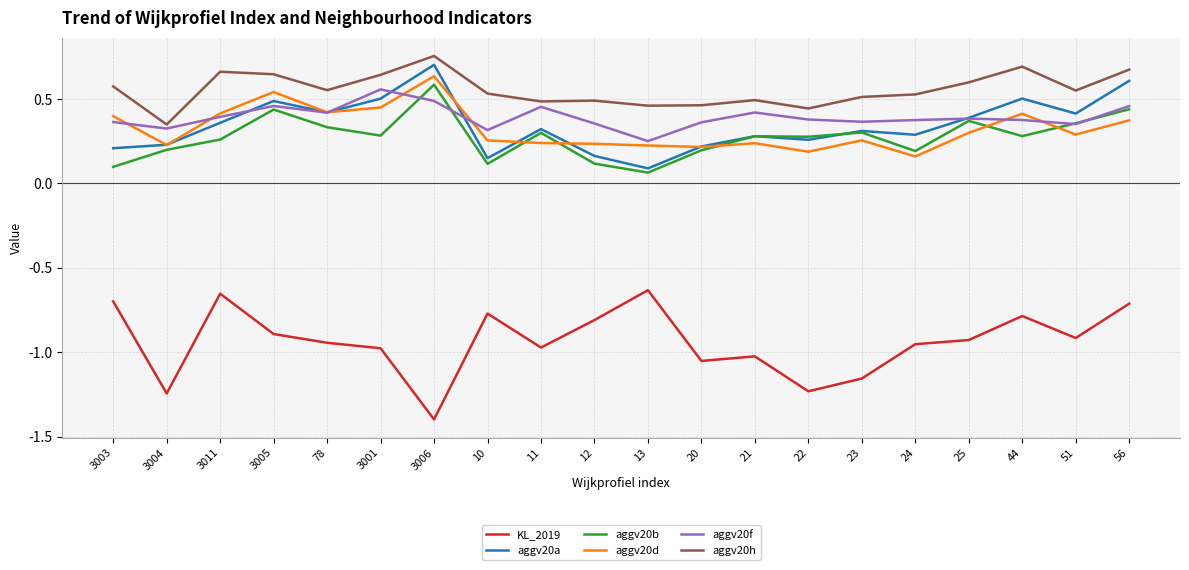

At which label is aggv20h closest to 0?

3004